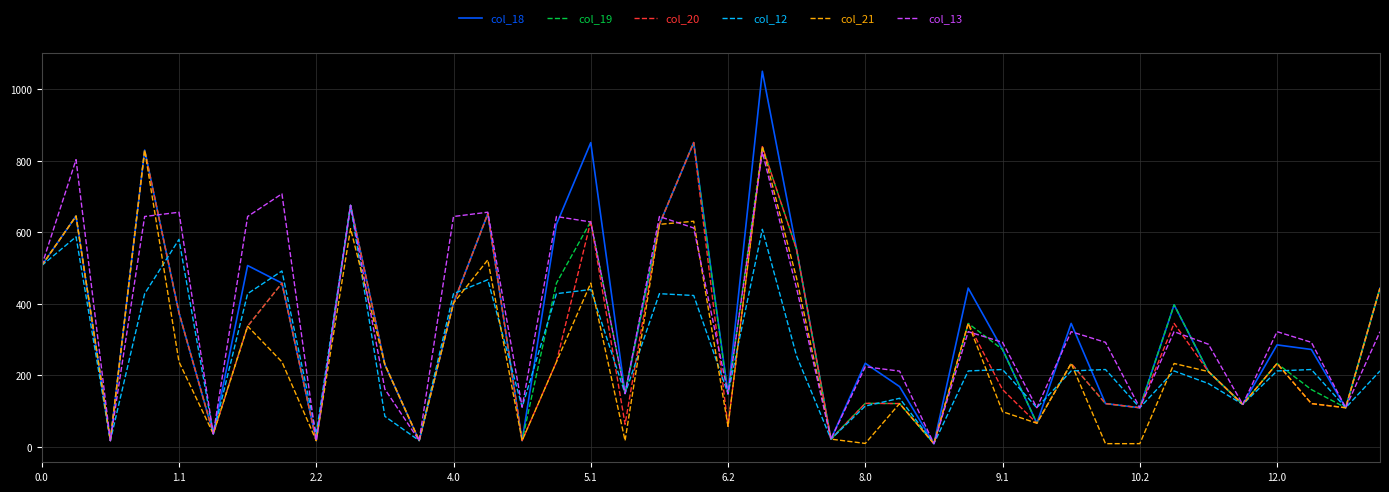

True or false: col_13 and col_19 cross at least once.

True